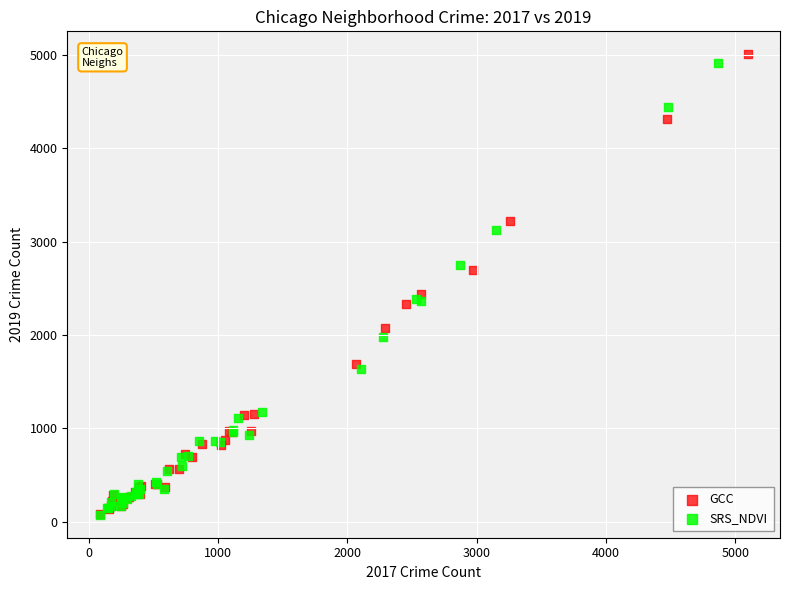

Which series has the largest Y range (max minus min)?

GCC